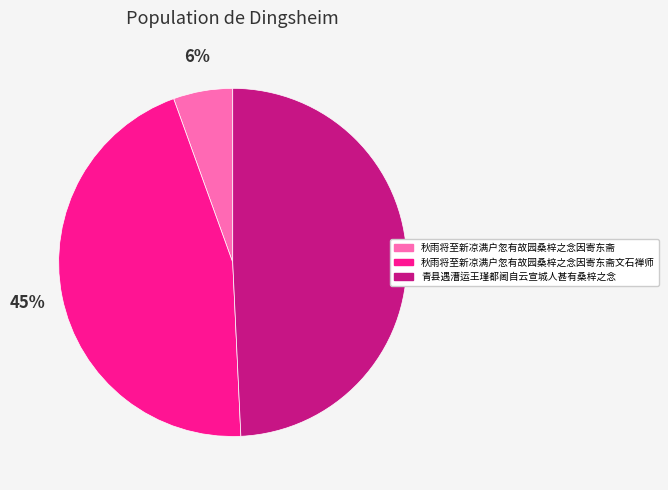

Which category has the biggest portion of the pie?

青县遇漕运王瑾都阃自云宣城人甚有桑梓之念